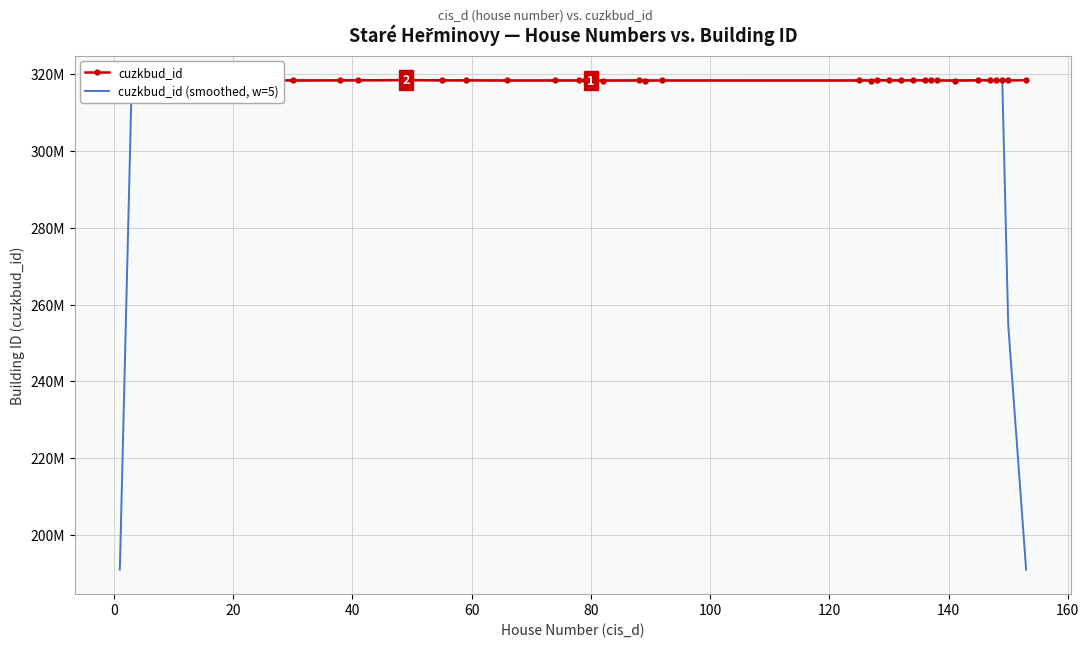

At how many categories does at least one series exceed 277368101?

40